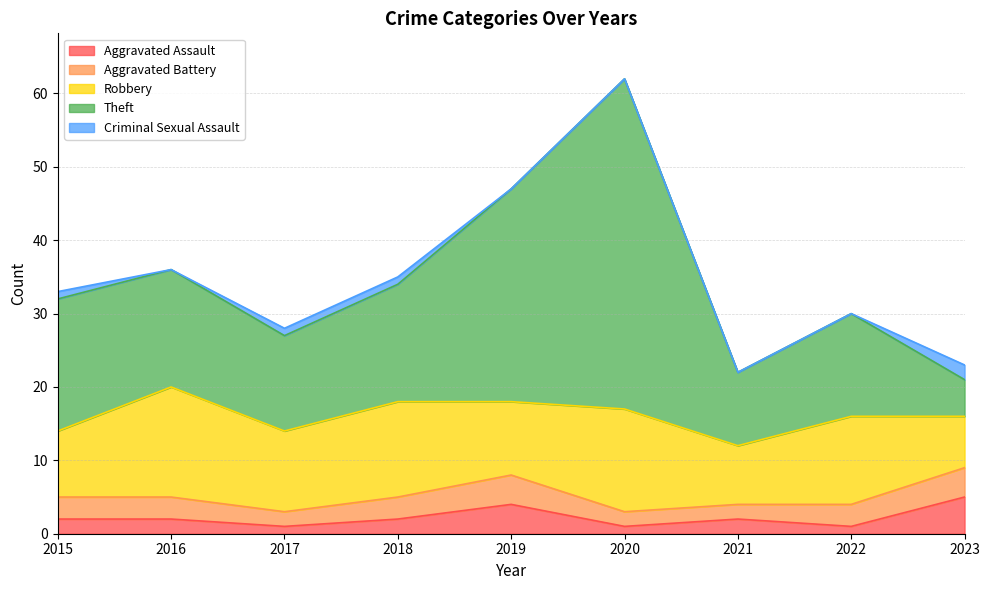

How many series are shown in this chart?

5